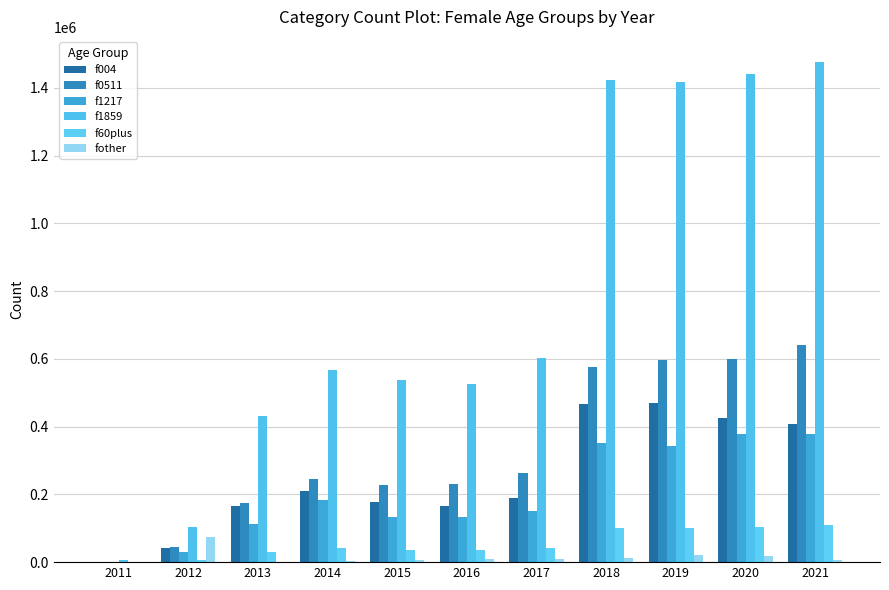

Which series has the largest total across all categories?

f1859